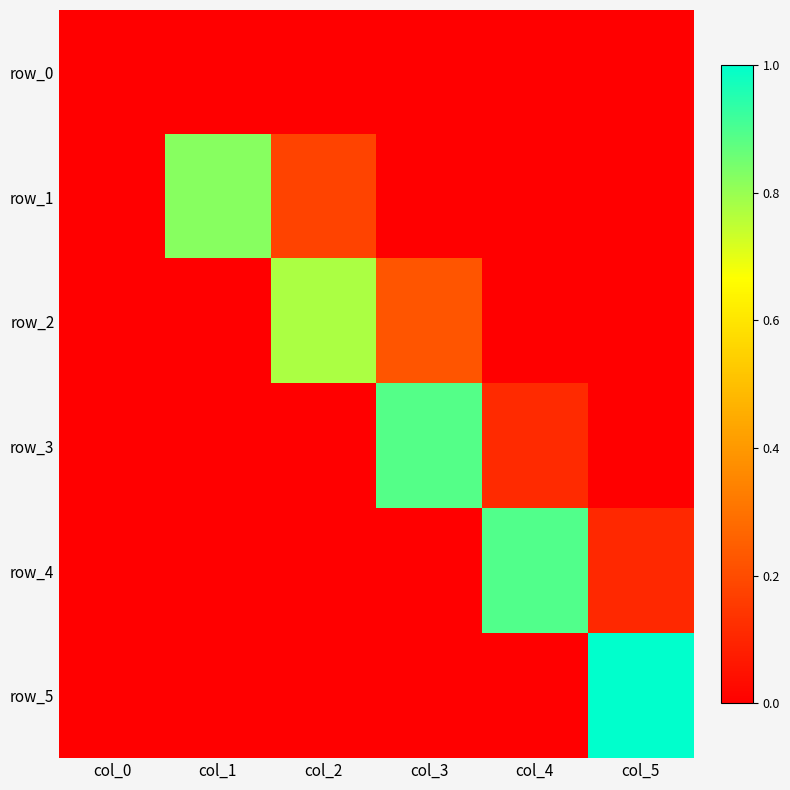

The value of row_5 at col_0 is -0.6. True or false?

False